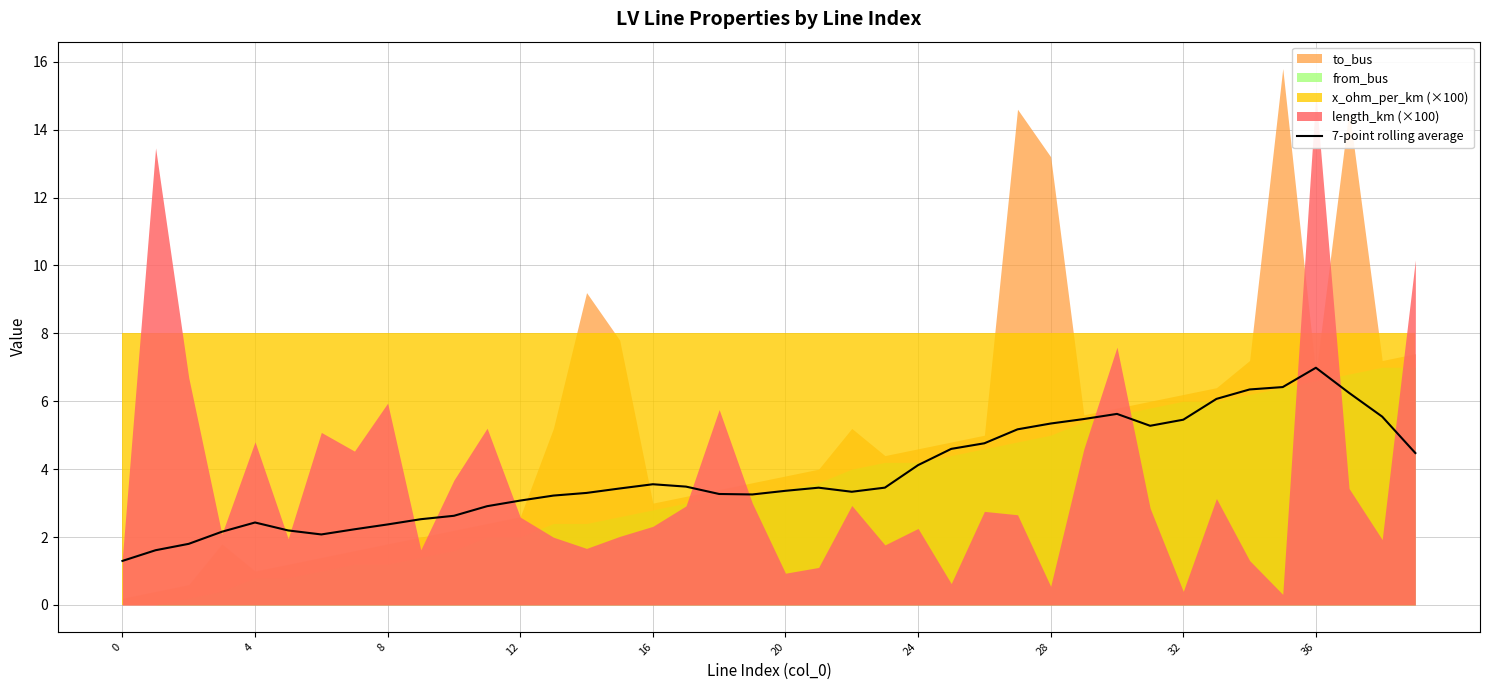

What is the change in value from 8 to 17?

+1.7